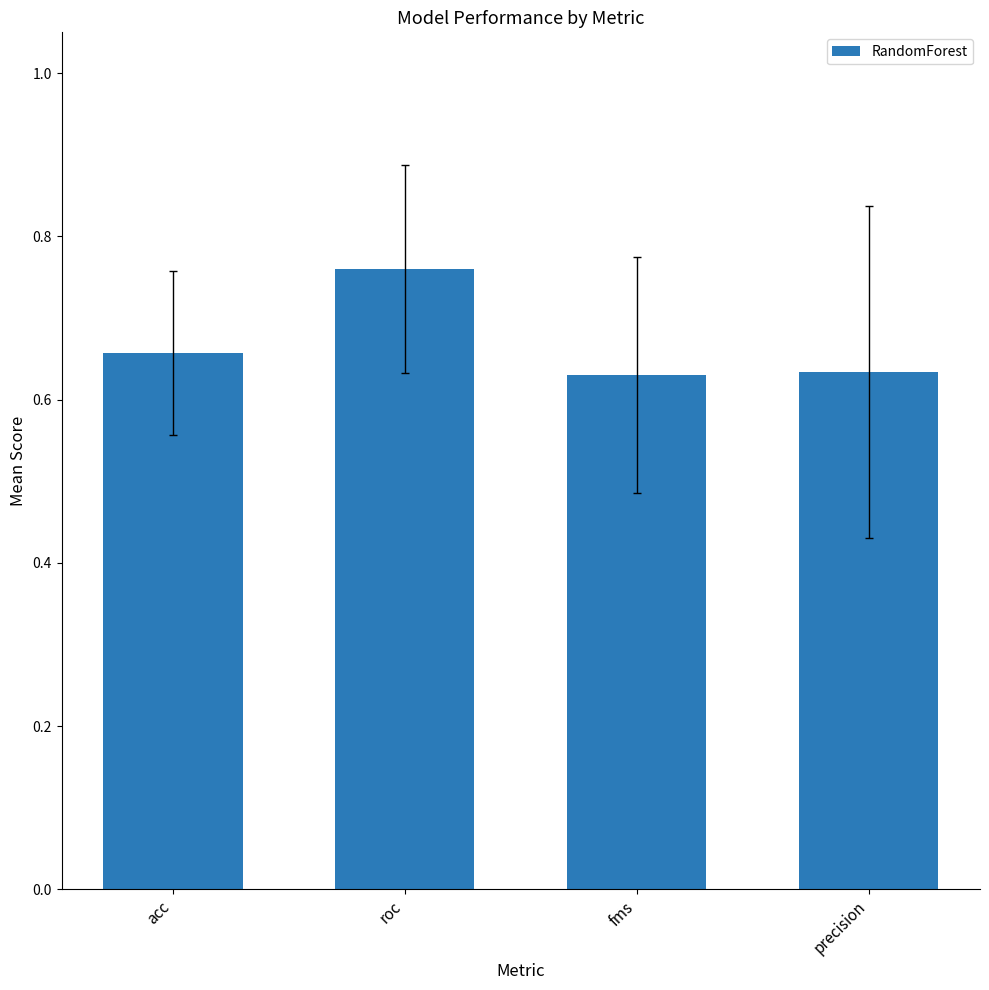

What is the sum of the values at roc and fms?

1.4